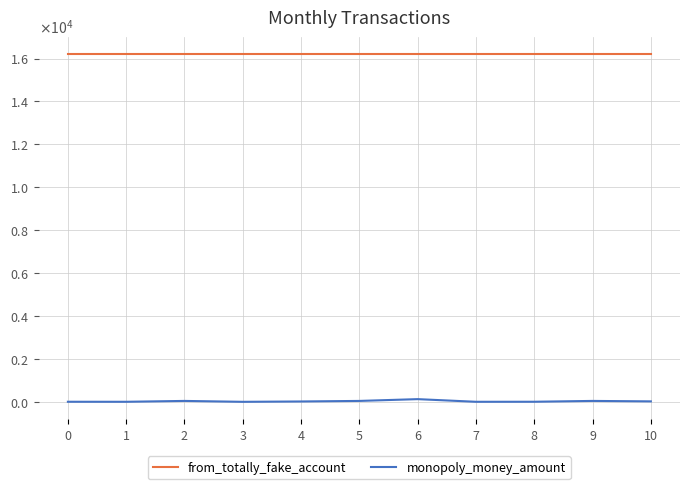

True or false: from_totally_fake_account and monopoly_money_amount intersect in this chart.

False